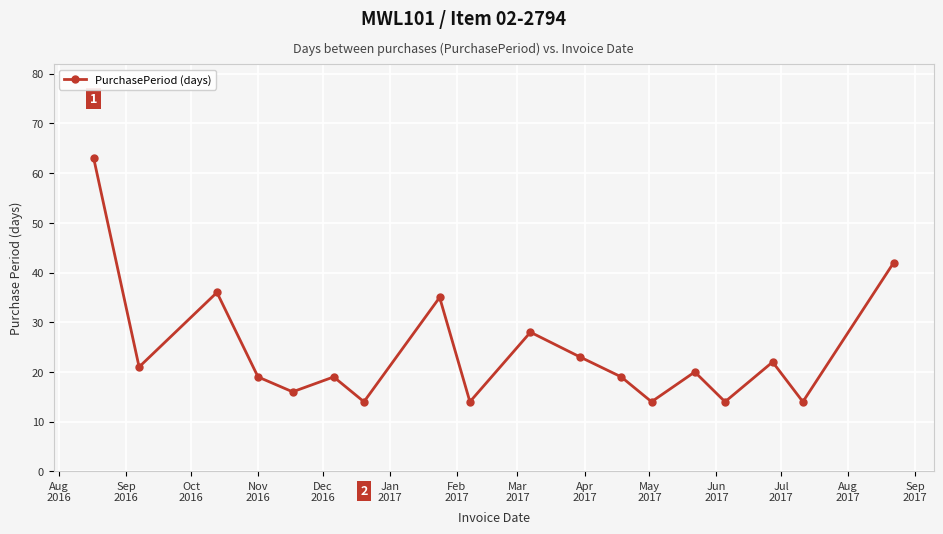

What is the average value?

24